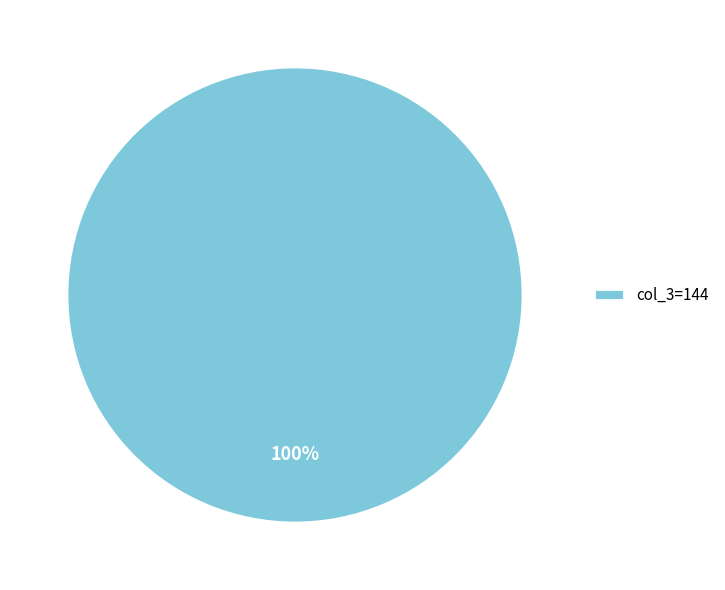

The col_3=144 slice represents 100% of the pie. True or false?

True